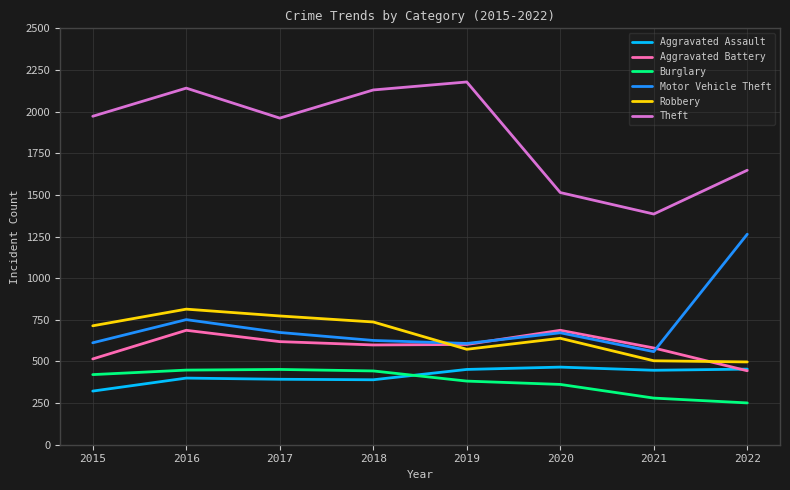

True or false: Robbery and Aggravated Assault cross at least once.

False